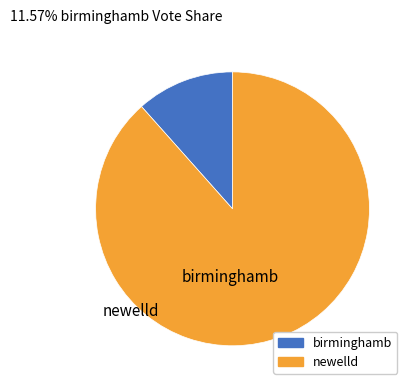

Which slice is the smallest?

birminghamb